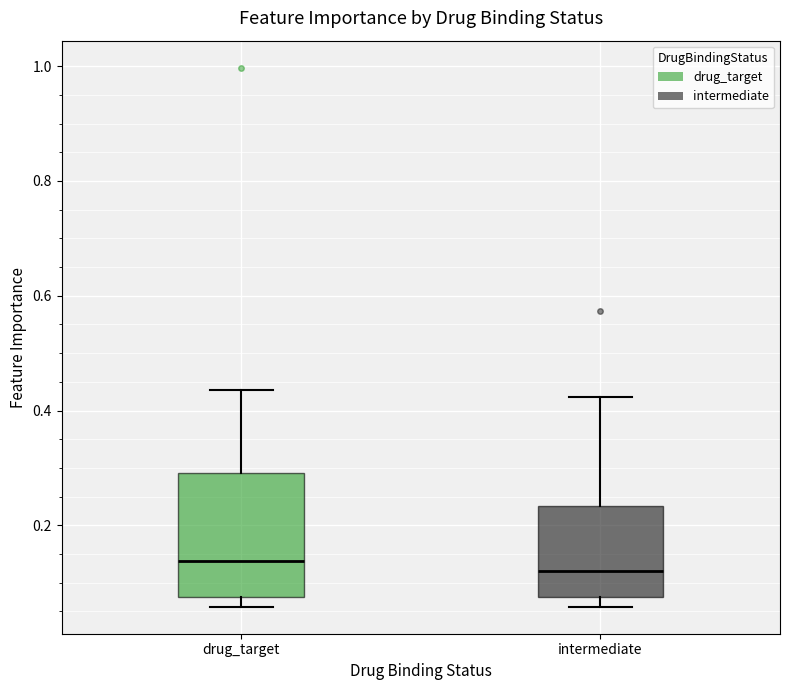

Where does the median line of the box for intermediate sit on the y-axis? The values are not printed on the chart, so give them approximately, as read against the axis.

0.12